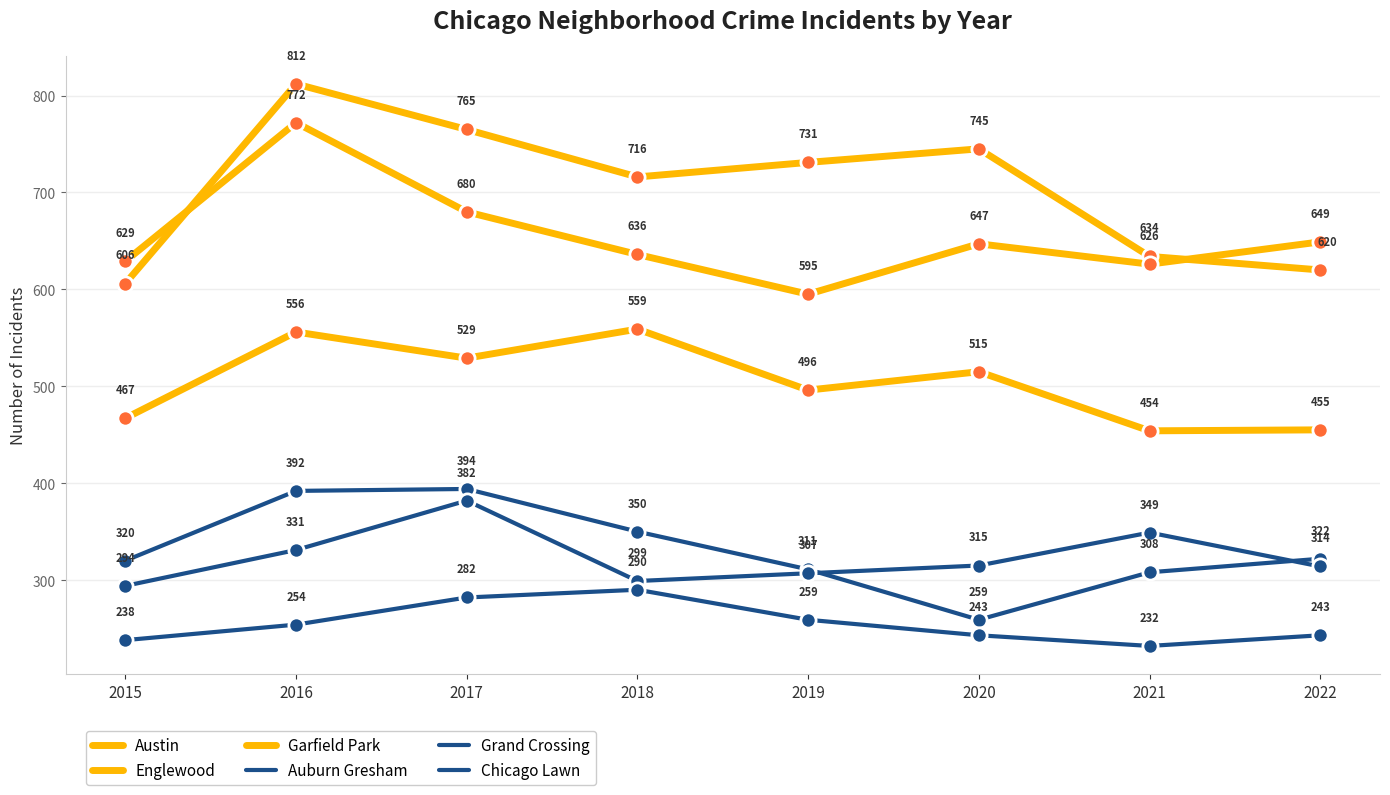

Does the chart have visible grid lines?

Yes